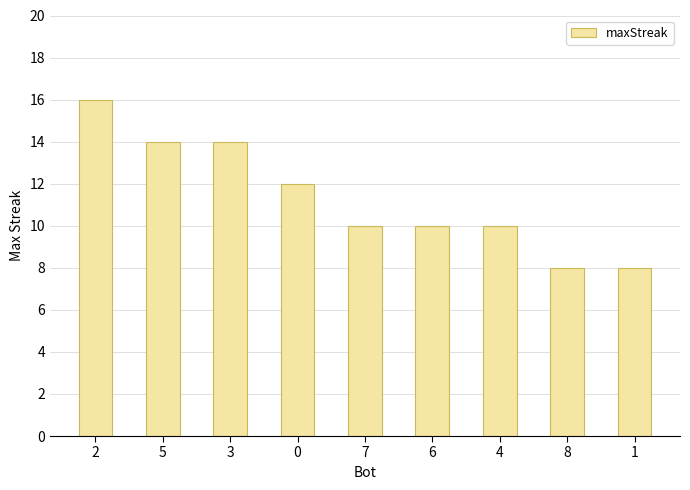

What is the change in value from 2 to 4?

-6